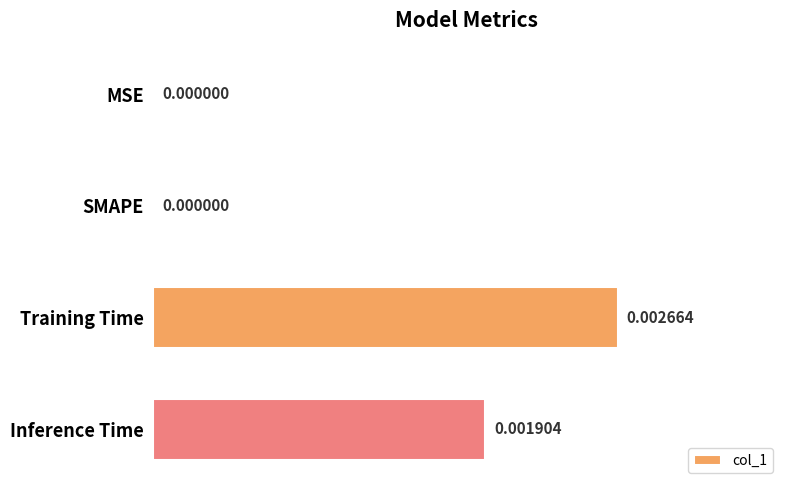

At which category does the chart reach its peak across all series?

Training Time